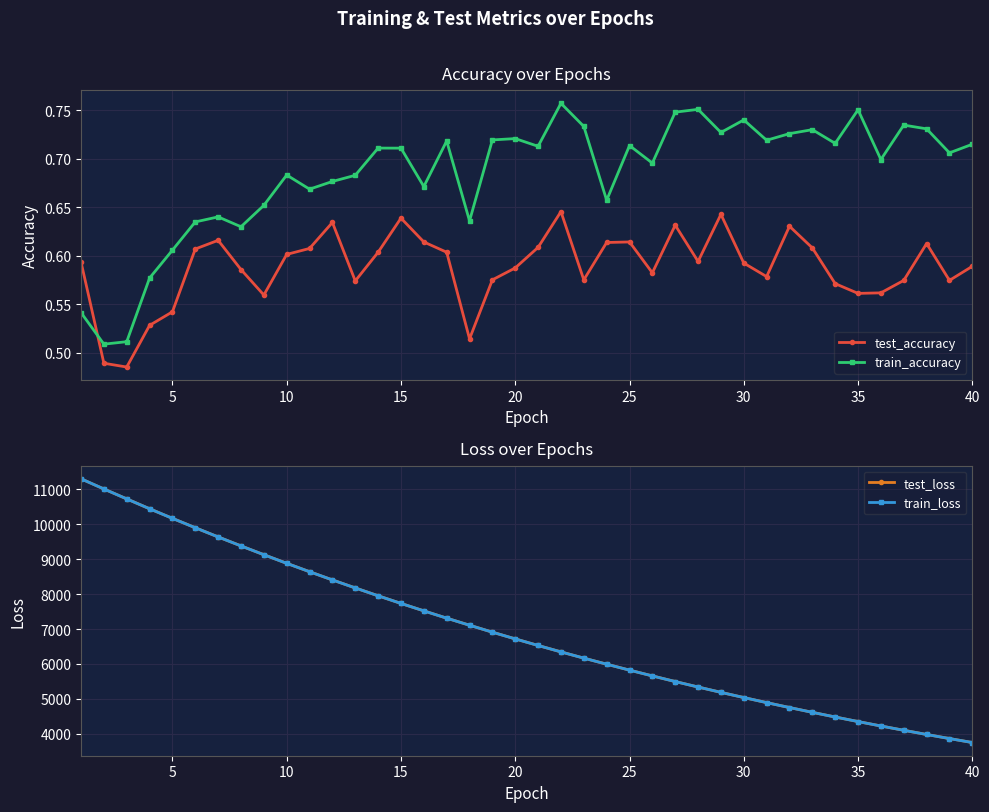

In train_accuracy, how many points are lower than both neighbors (excluding endpoints)?

13